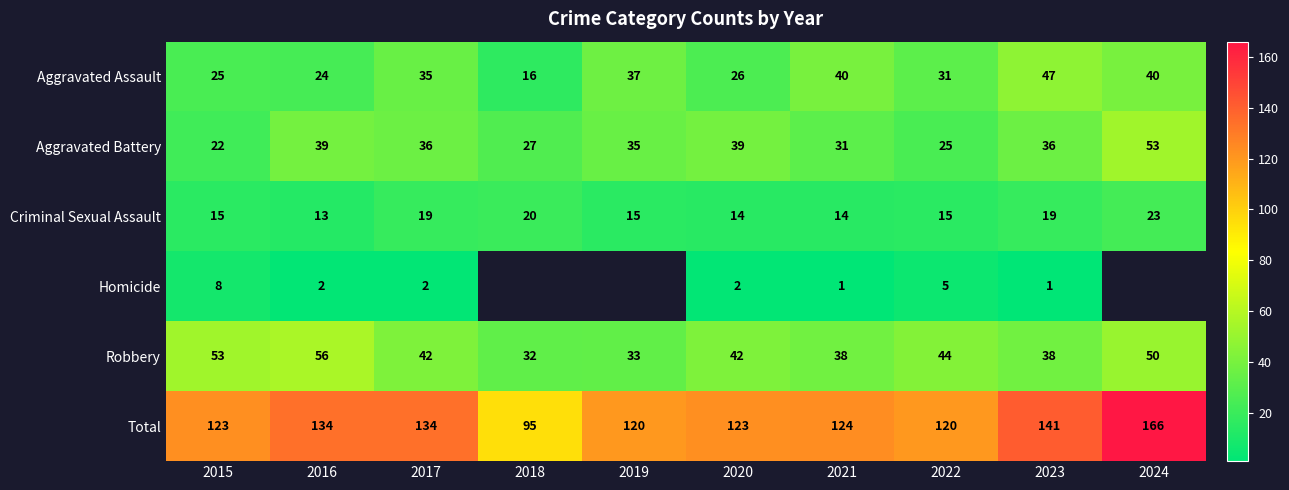

Read the Aggravated Assault value at 2016, to the nearest 5.

25